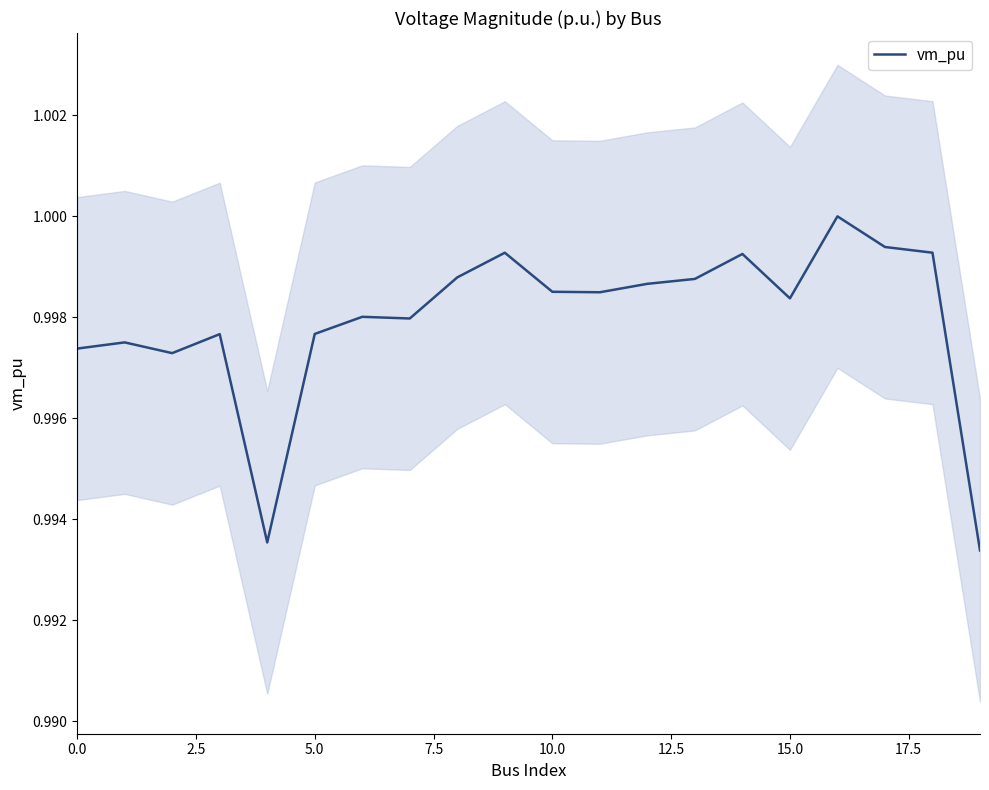

Does the chart have visible grid lines?

No